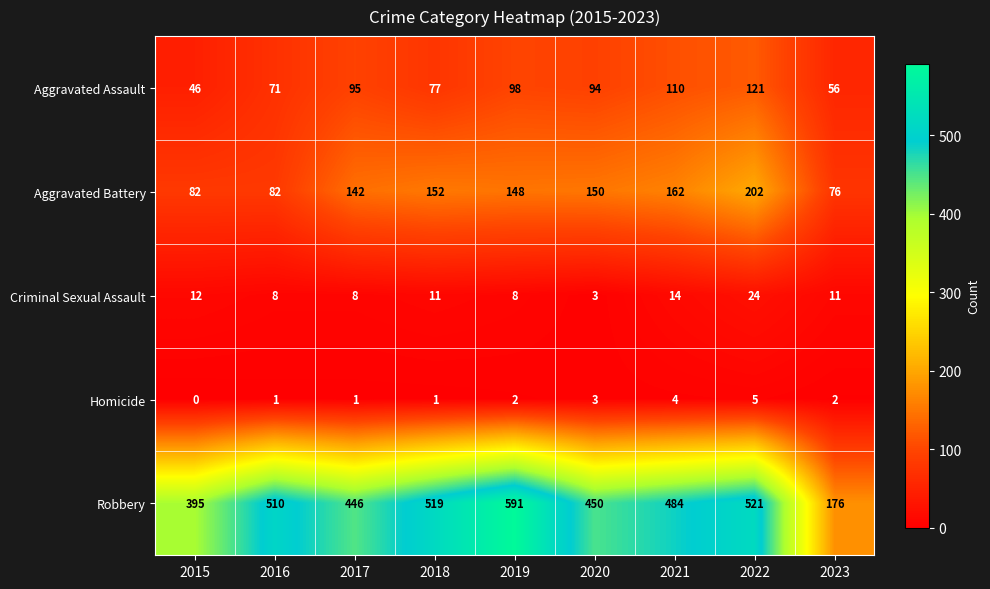

Count the number of data series in this chart.

5